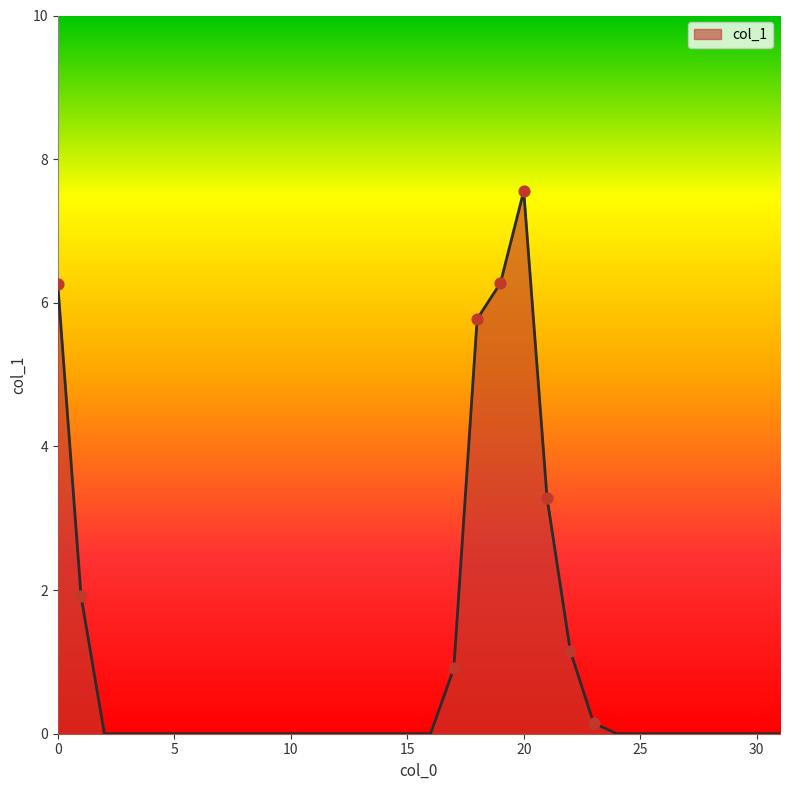

What is the difference between the maximum and minimum values?

7.6